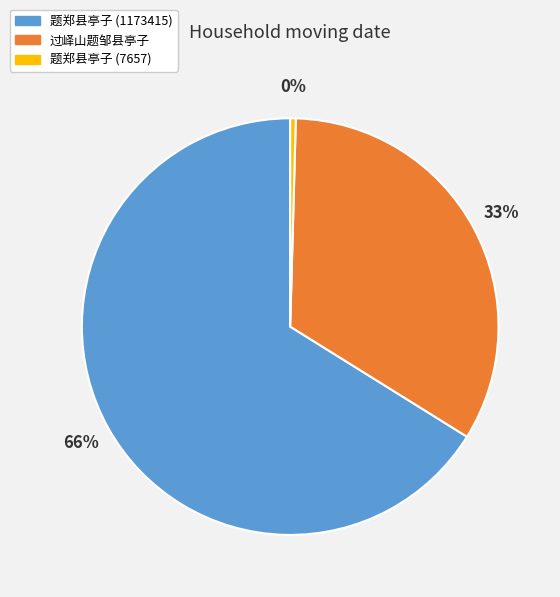

True or false: 题郑县亭子 (1173415) accounts for 66% of the total.

True